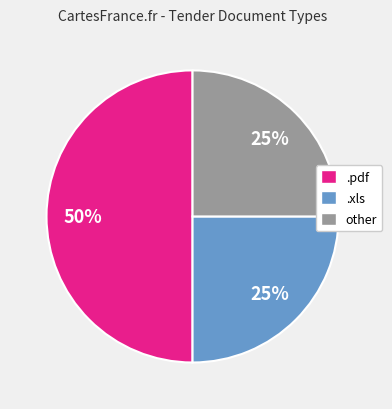

The .xls slice represents 37% of the pie. True or false?

False